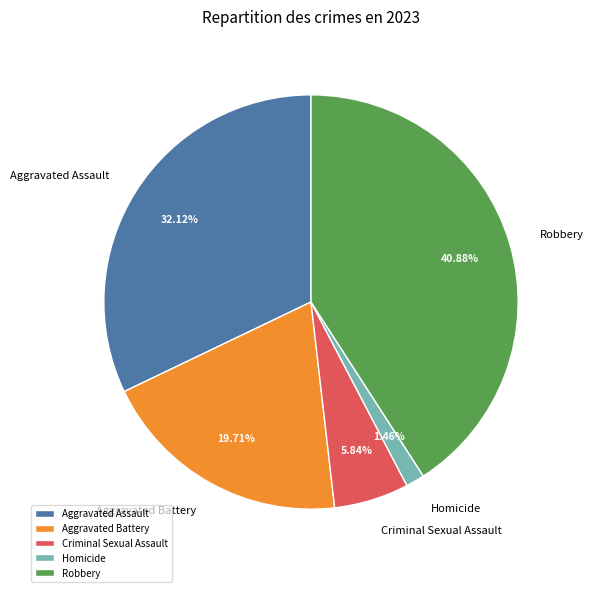

To the nearest percent, what percentage of the pie is Homicide?

1%